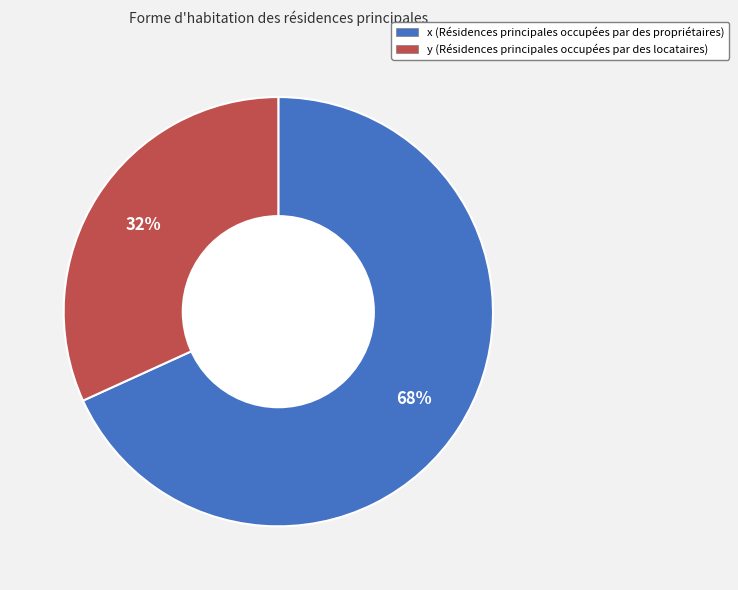

To the nearest percent, what is the difference between the largest and smallest slice percentages?

36%